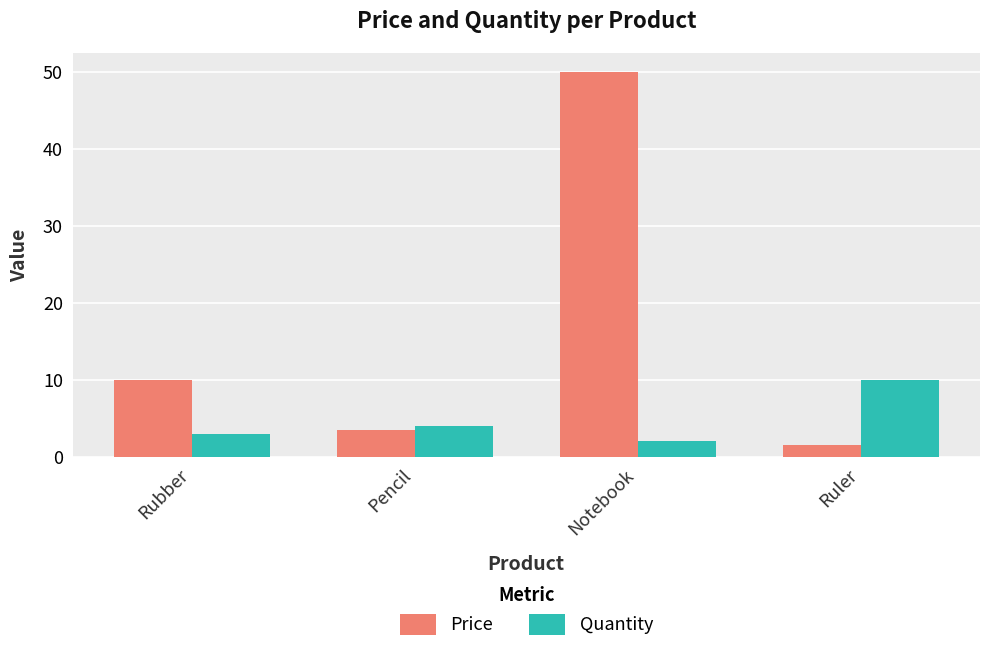

Rank the series at Rubber from lowest to highest value.

Quantity, Price